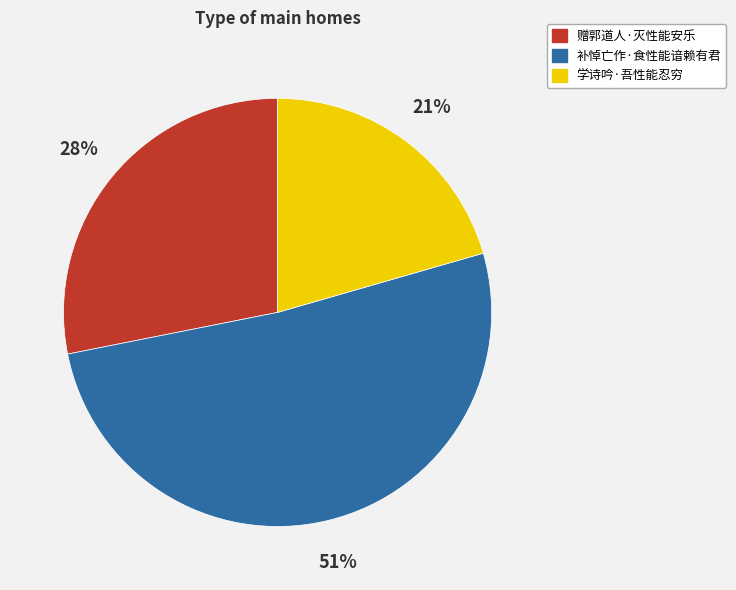

How many segments does this pie chart have?

3